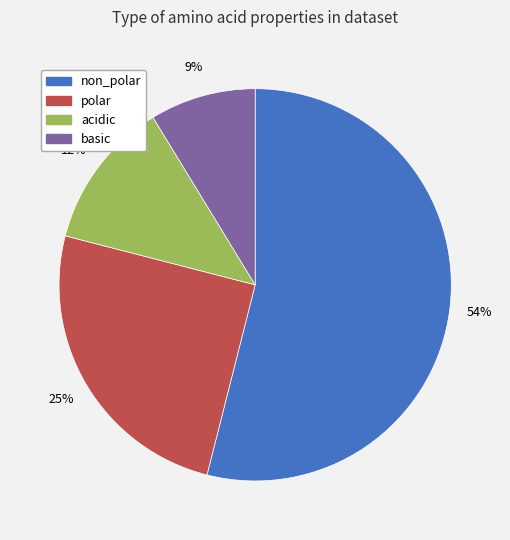

To the nearest percent, what is the average slice percentage?

25%